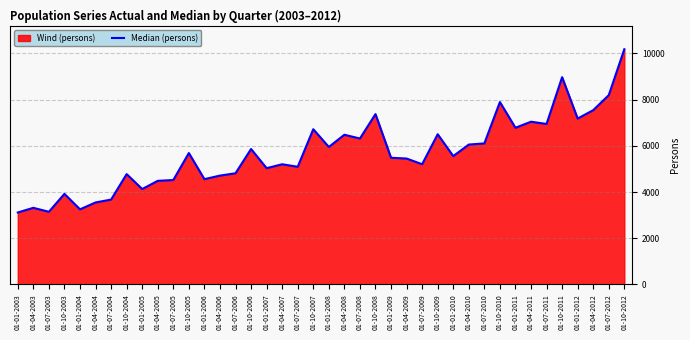

How many points are higher than both their immediate neighbors (excluding endpoints)?

13